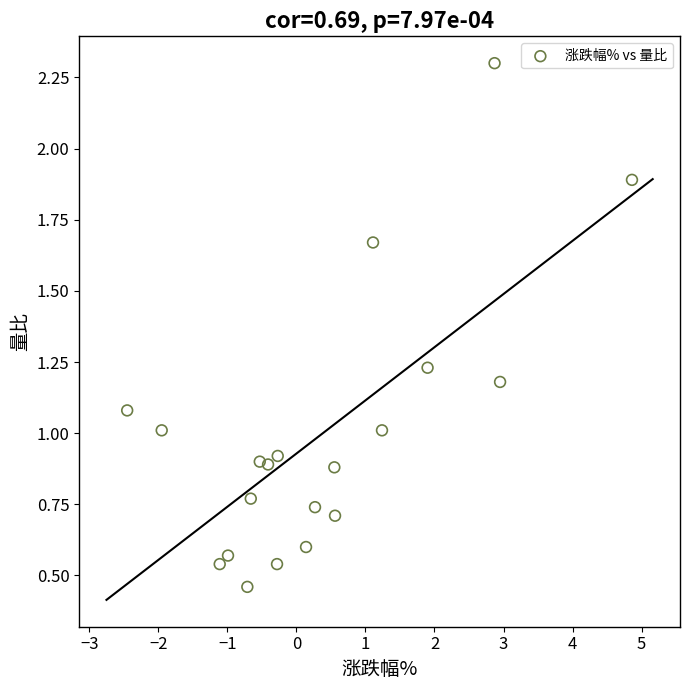

What is the range of Y values (max minus min)?

1.8